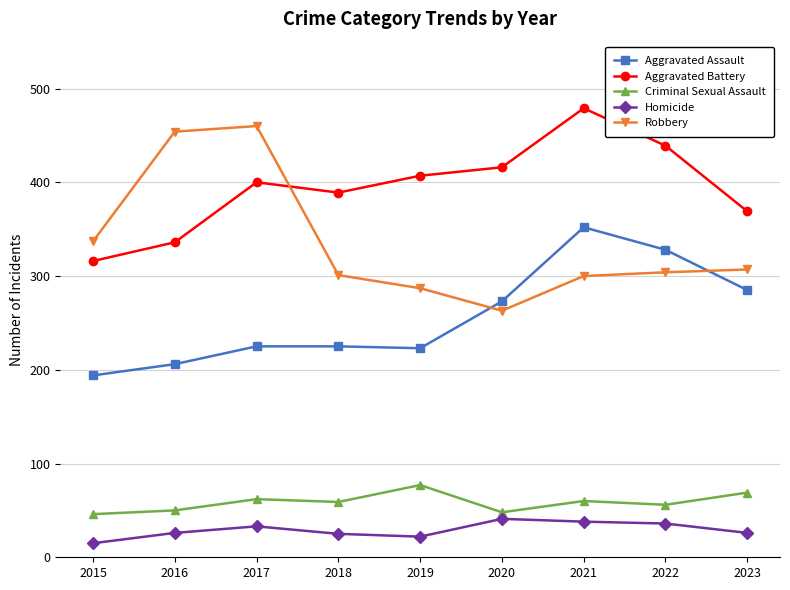

What is the spread (max minus min) of values at 2023?

343